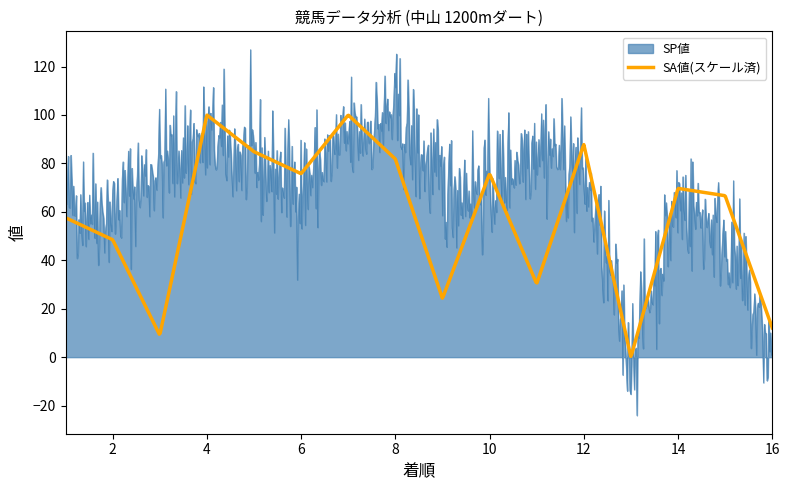

Which series has the largest total across all categories?

SP値